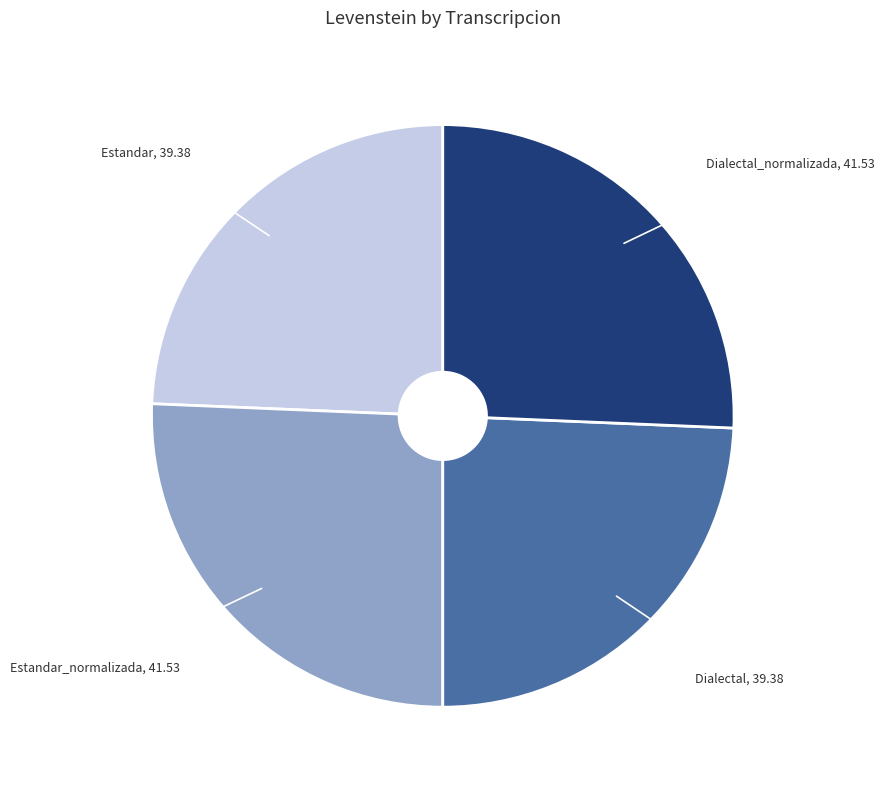

Does any single category account for the majority?

No